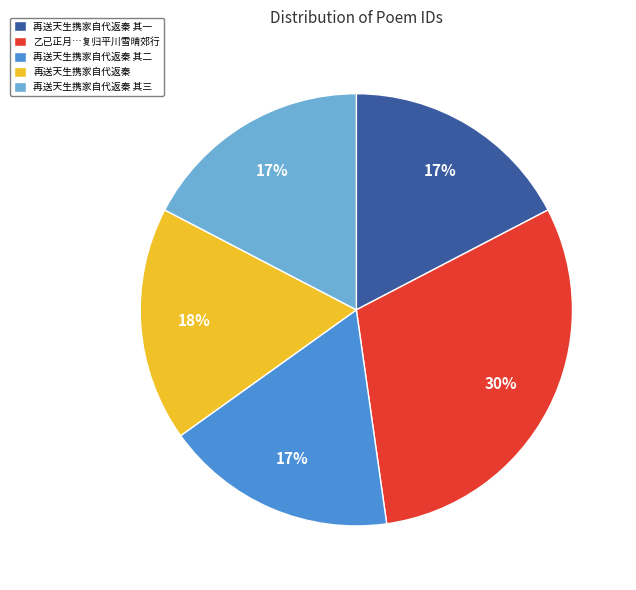

Is there any slice that represents more than half of the pie?

No